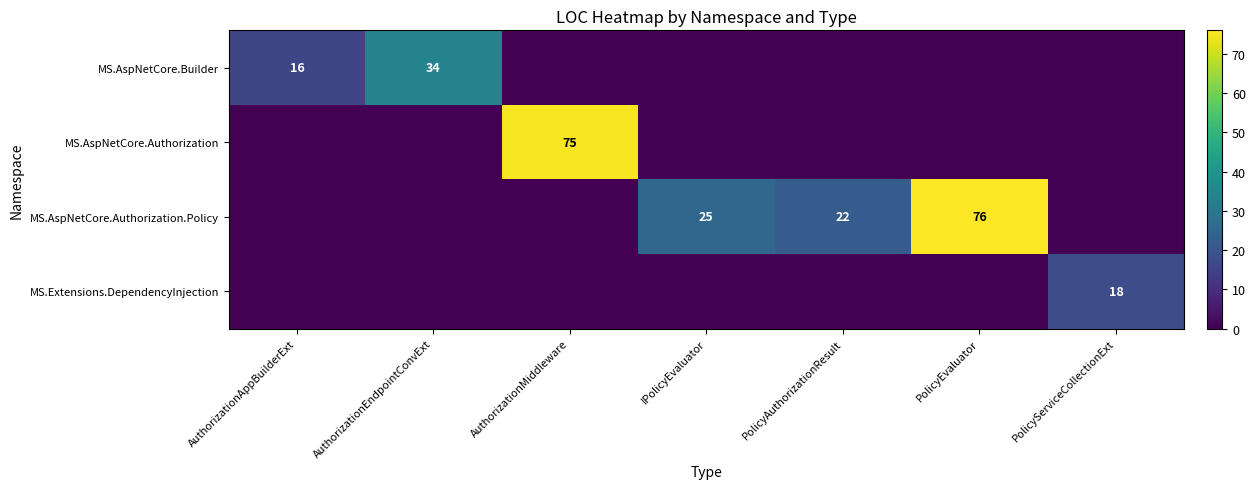

True or false: MS.AspNetCore.Builder has a value of 16 at AuthorizationAppBuilderExt.

True